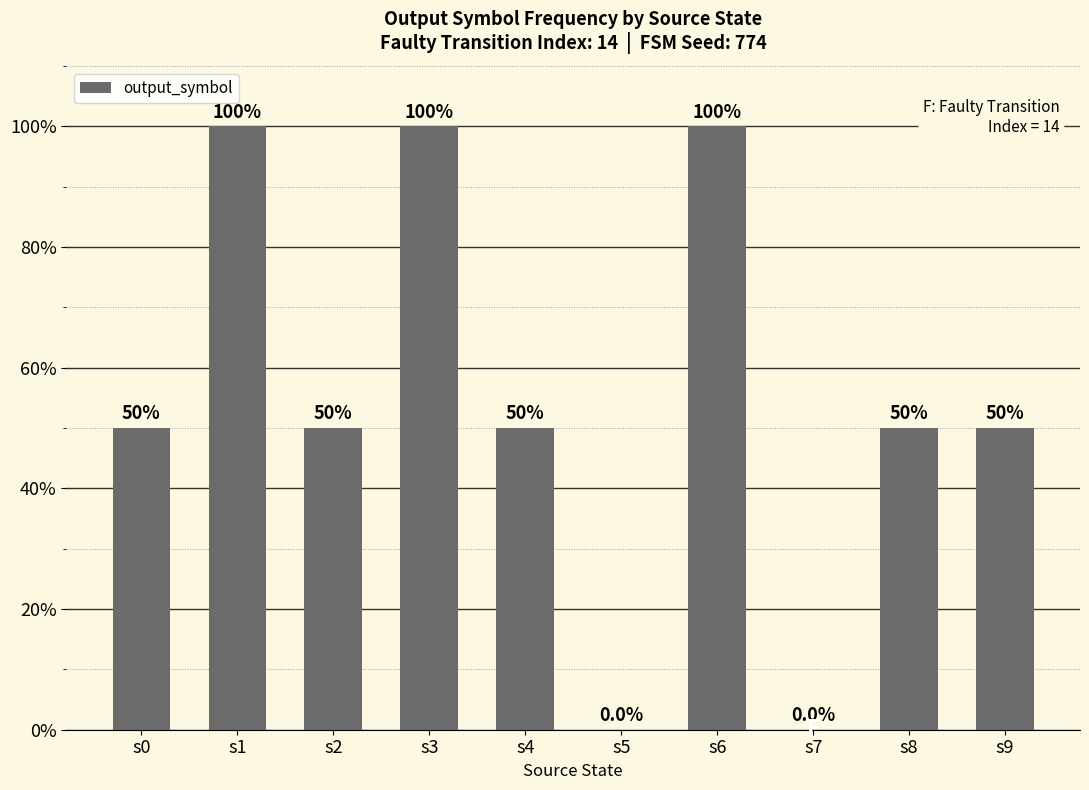

How many series are shown in this chart?

1